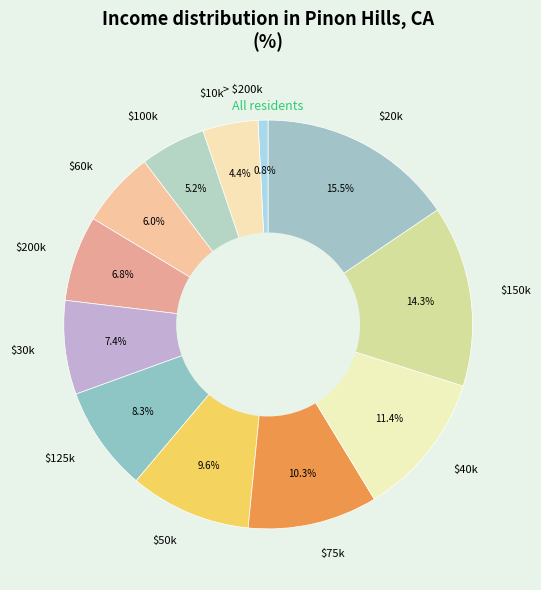

Is there any slice that represents more than half of the pie?

No